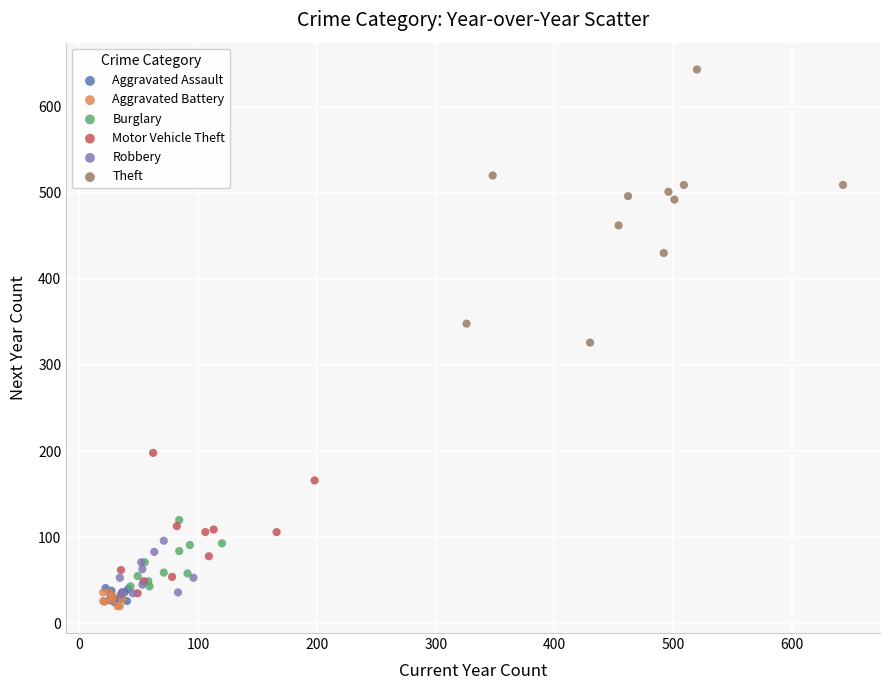

Which series has the widest spread of Y values?

Theft